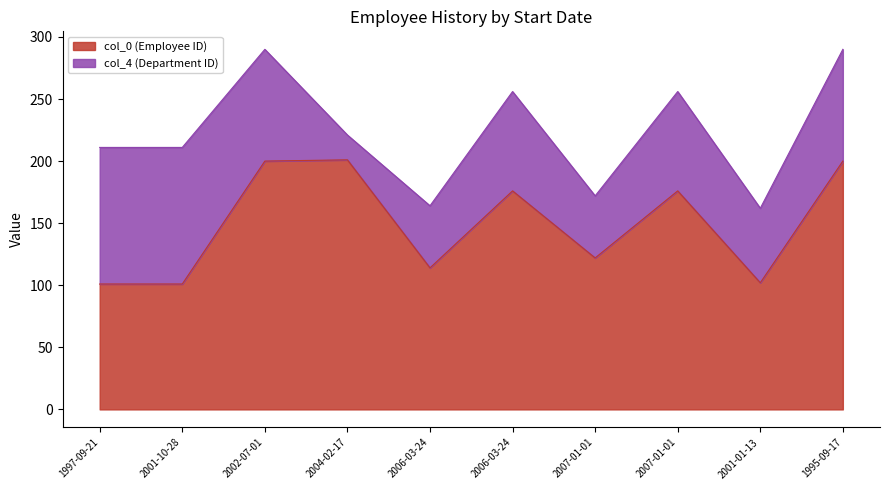

What is the average value?

149